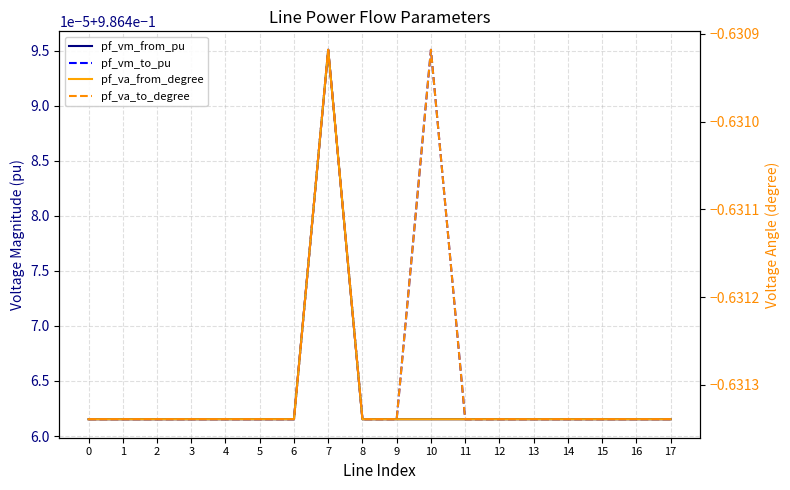

What is the sum of all pf_vm_from_pu values?

17.8